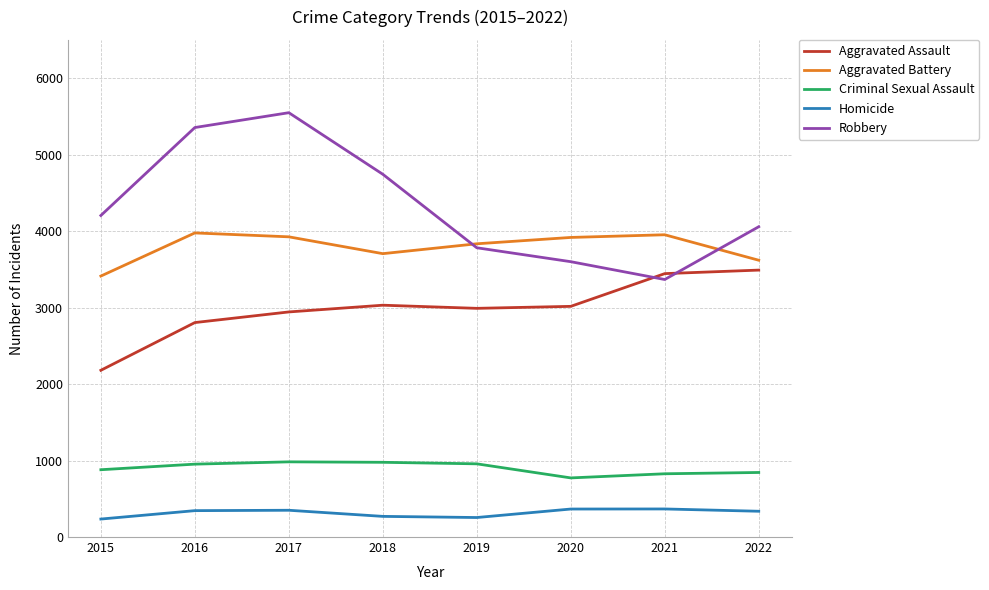

How many lines are shown in the chart?

5